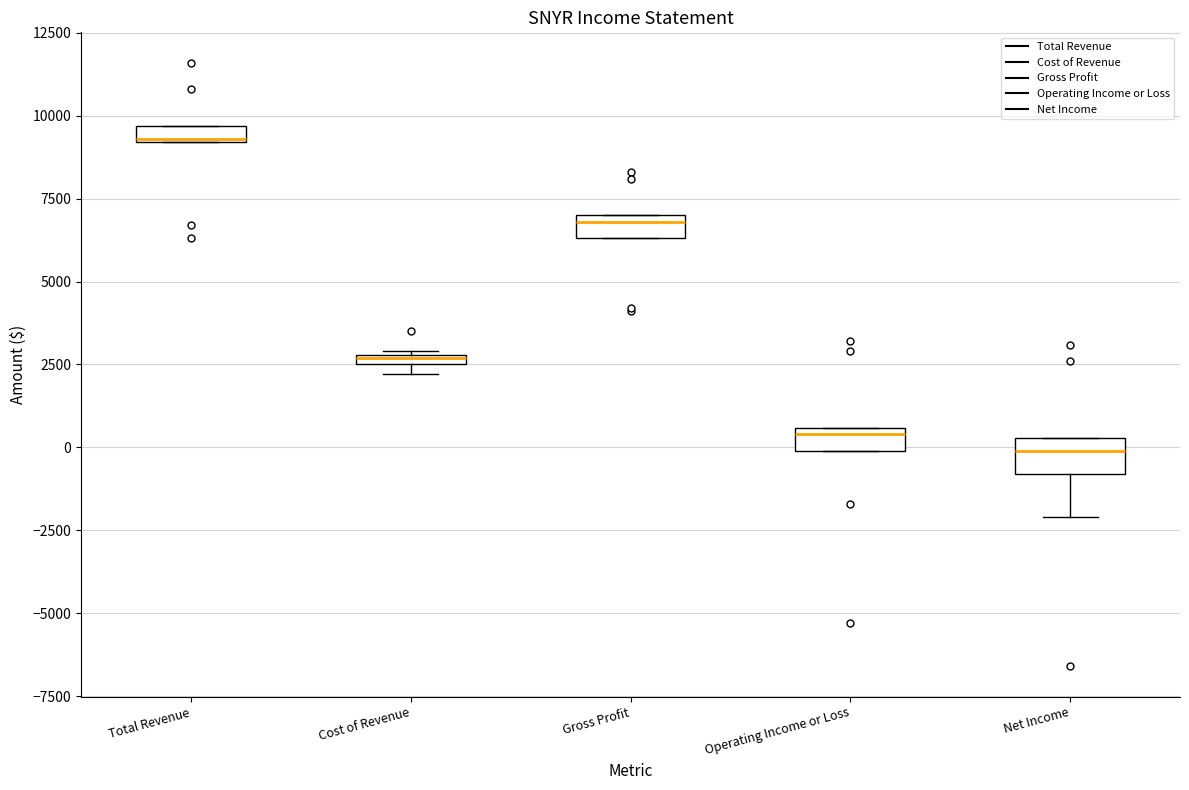

Where is the lower edge of the box for Gross Profit on the y-axis? The values are not printed on the chart, so give them approximately, as read against the axis.

6500